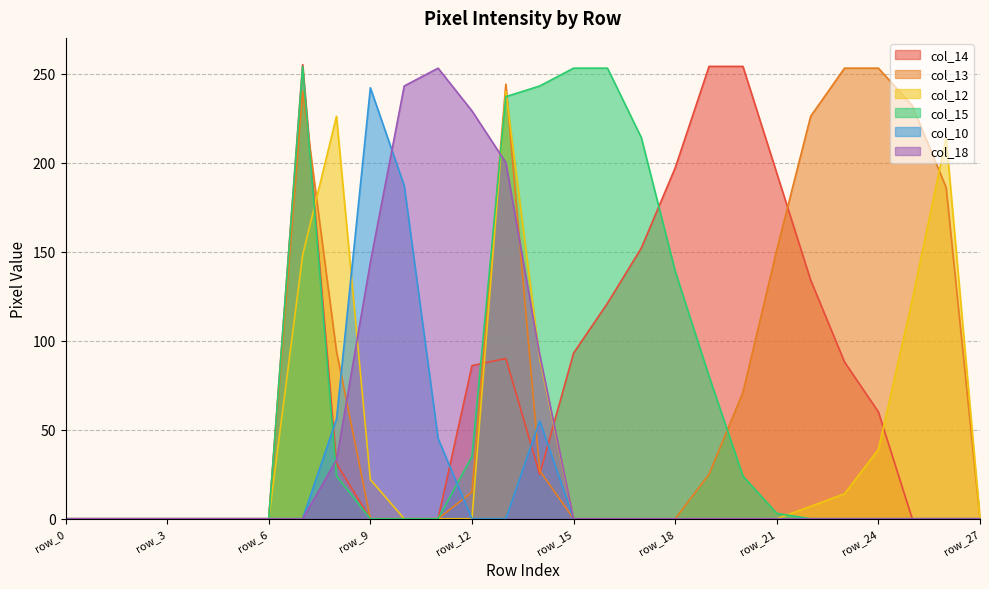

Between row_8 and row_22, which is larger?

row_22